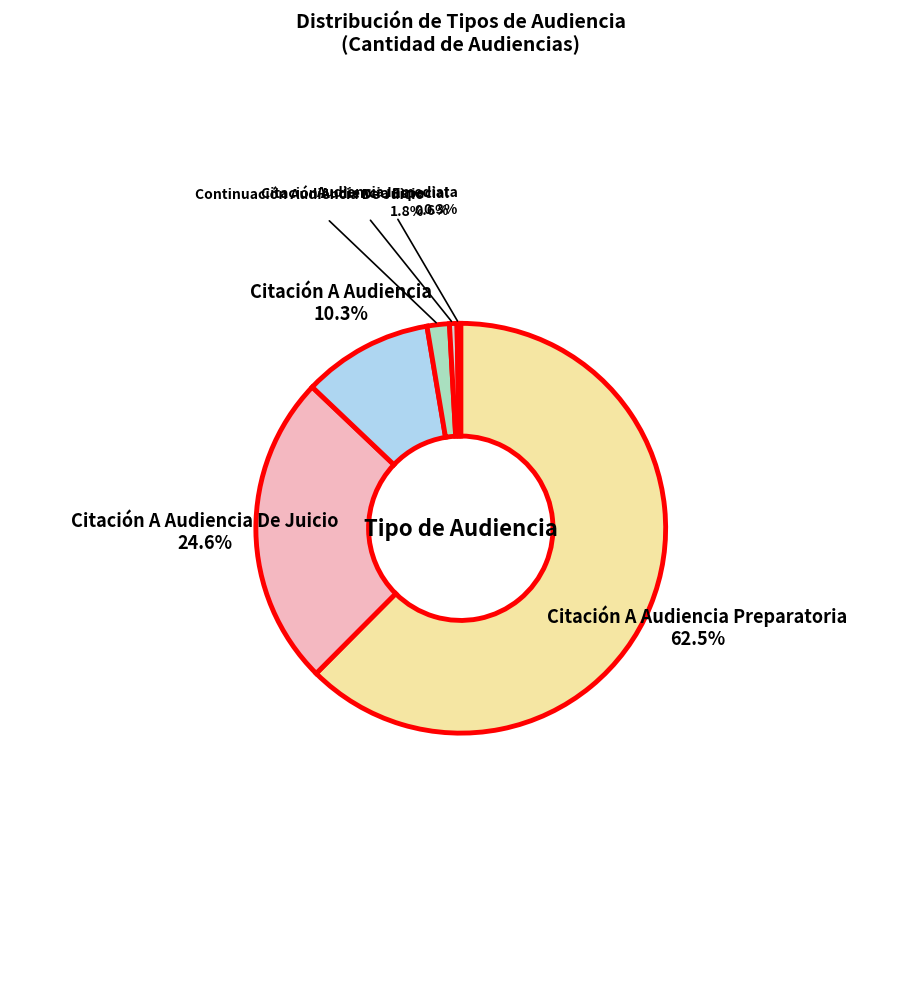

Is there any slice that represents more than half of the pie?

Yes